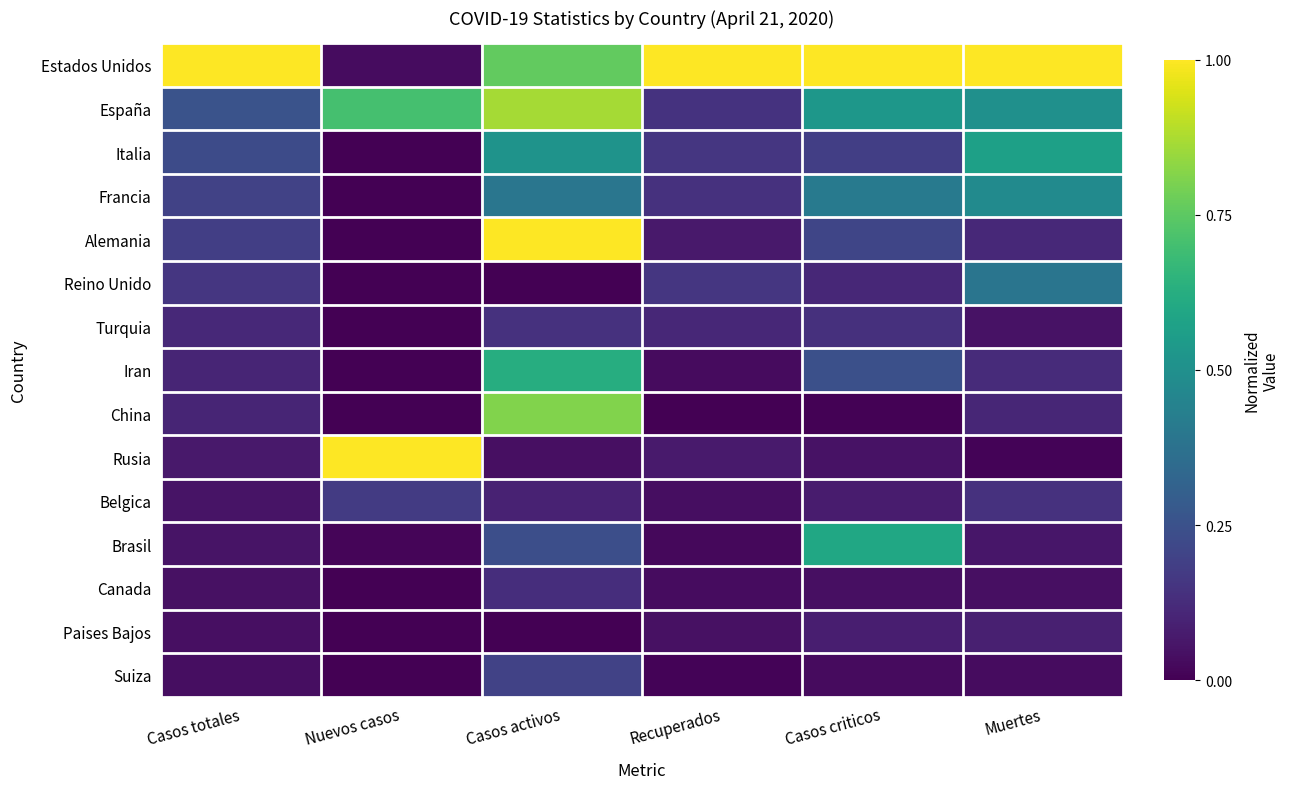

Reading left to right, what are all the values shown in this chart?

Estados Unidos: Casos totales=1.0	Nuevos casos=0.0	Casos activos=0.8	Recuperados=1.0	Casos criticos=1.0	Muertes=1.0
España: Casos totales=0.3	Nuevos casos=0.7	Casos activos=0.9	Recuperados=0.1	Casos criticos=0.5	Muertes=0.5
Italia: Casos totales=0.2	Nuevos casos=0.0	Casos activos=0.5	Recuperados=0.2	Casos criticos=0.2	Muertes=0.6
Francia: Casos totales=0.2	Nuevos casos=0.0	Casos activos=0.4	Recuperados=0.1	Casos criticos=0.4	Muertes=0.5
Alemania: Casos totales=0.2	Nuevos casos=0.0	Casos activos=1.0	Recuperados=0.1	Casos criticos=0.2	Muertes=0.1
Reino Unido: Casos totales=0.2	Nuevos casos=0.0	Casos activos=0.0	Recuperados=0.2	Casos criticos=0.1	Muertes=0.4
Turquia: Casos totales=0.1	Nuevos casos=0.0	Casos activos=0.1	Recuperados=0.1	Casos criticos=0.1	Muertes=0.1
Iran: Casos totales=0.1	Nuevos casos=0.0	Casos activos=0.6	Recuperados=0.0	Casos criticos=0.2	Muertes=0.1
China: Casos totales=0.1	Nuevos casos=0.0	Casos activos=0.8	Recuperados=0.0	Casos criticos=0.0	Muertes=0.1
Rusia: Casos totales=0.1	Nuevos casos=1.0	Casos activos=0.0	Recuperados=0.1	Casos criticos=0.1	Muertes=0.0
Belgica: Casos totales=0.1	Nuevos casos=0.2	Casos activos=0.1	Recuperados=0.0	Casos criticos=0.1	Muertes=0.1
Brasil: Casos totales=0.1	Nuevos casos=0.0	Casos activos=0.2	Recuperados=0.0	Casos criticos=0.6	Muertes=0.1
Canada: Casos totales=0.0	Nuevos casos=0.0	Casos activos=0.1	Recuperados=0.0	Casos criticos=0.0	Muertes=0.0
Paises Bajos: Casos totales=0.0	Nuevos casos=0.0	Casos activos=0.0	Recuperados=0.0	Casos criticos=0.1	Muertes=0.1
Suiza: Casos totales=0.0	Nuevos casos=0.0	Casos activos=0.2	Recuperados=0.0	Casos criticos=0.0	Muertes=0.0